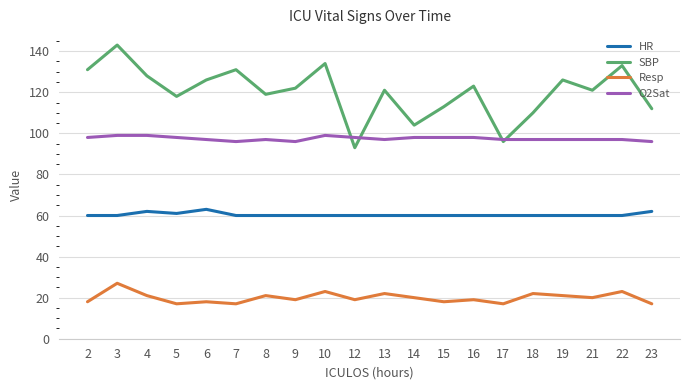

Which label corresponds to the largest value in the chart?

3